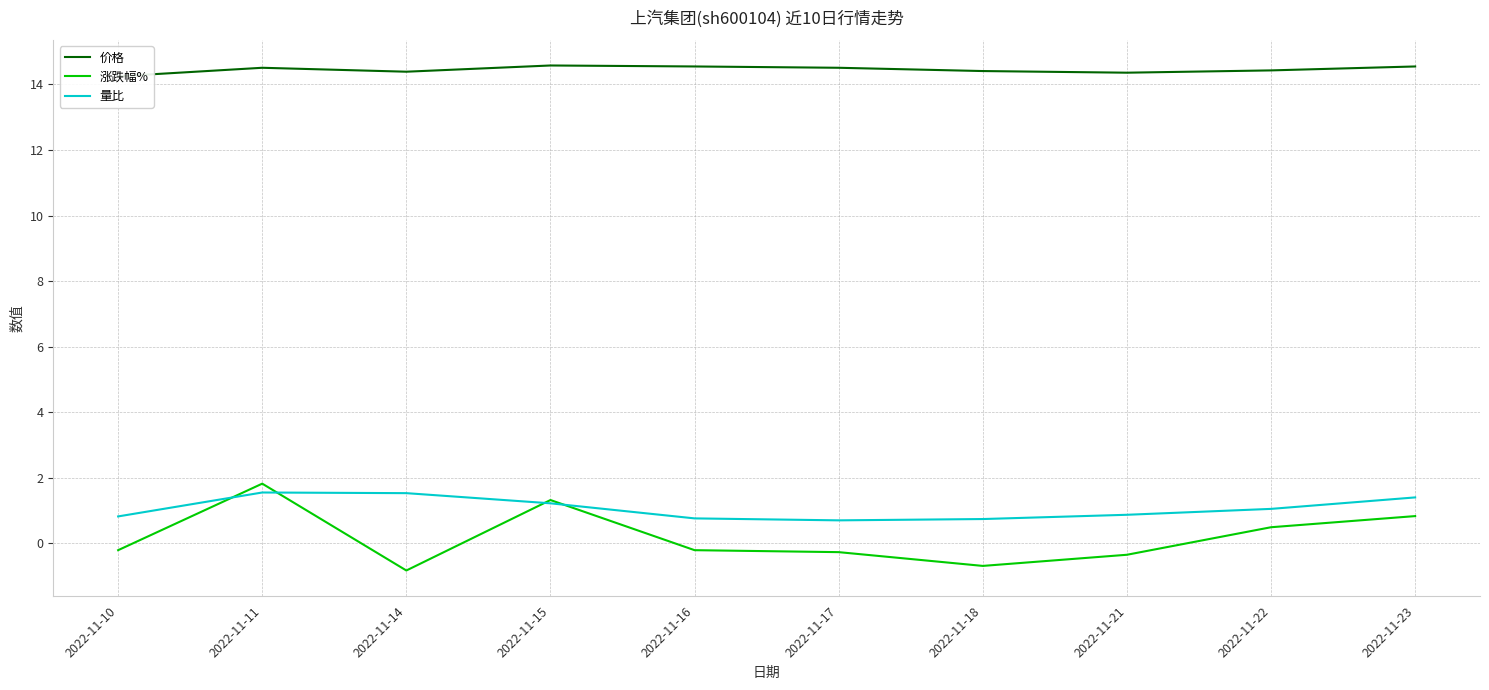

How many interior local valleys does the 价格 series have?

2